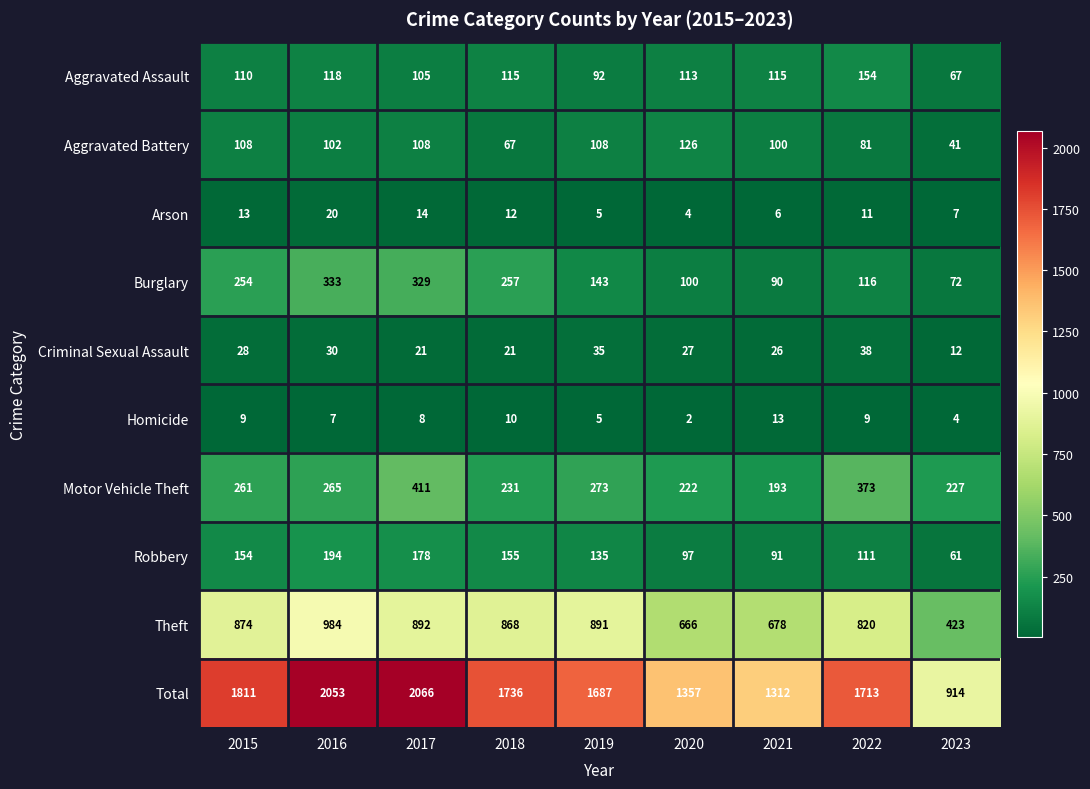

What is the difference between the highest and lowest values at 2023?

910